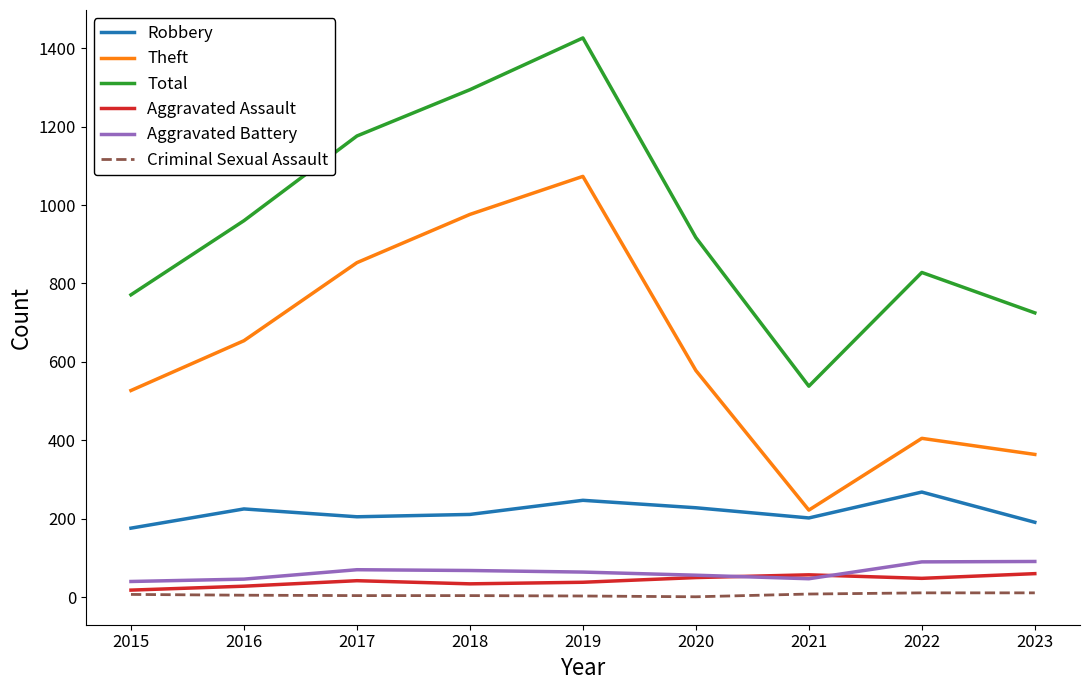

Which series has the largest total across all categories?

Total